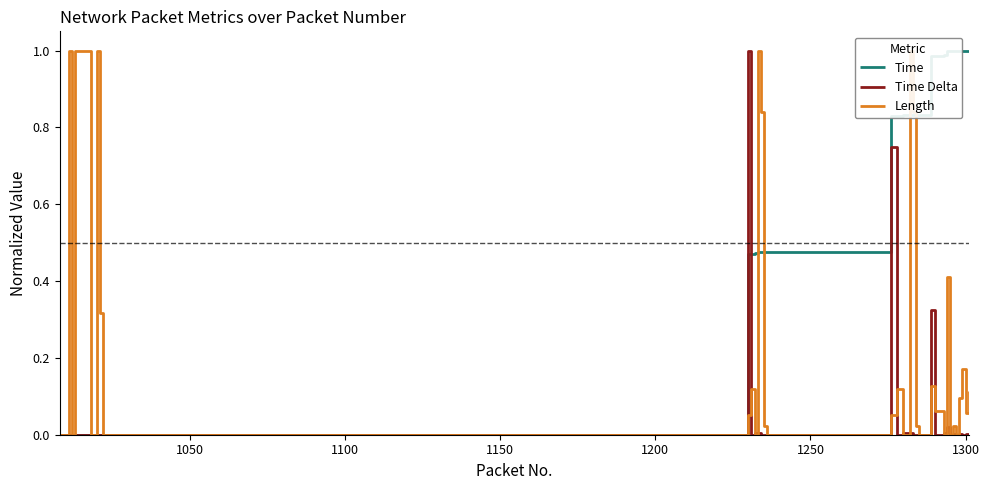

How many categories are shown in the chart?

40